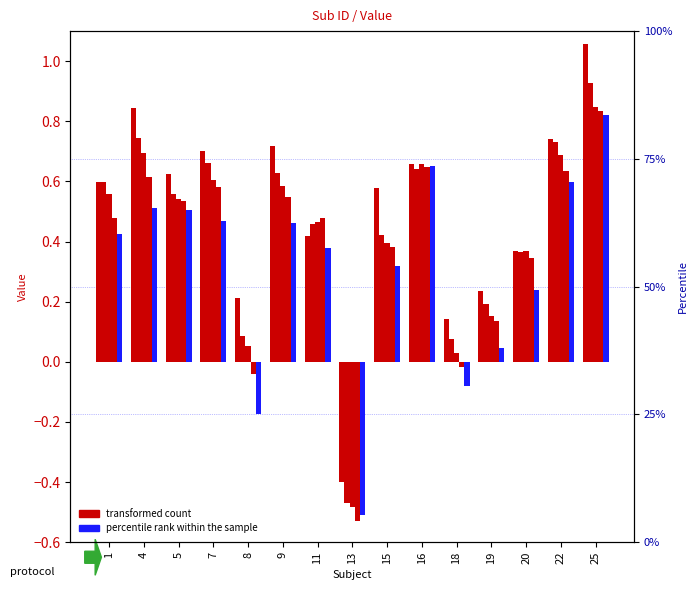

Is it true that col_5 equals -0.5 at 13?

True